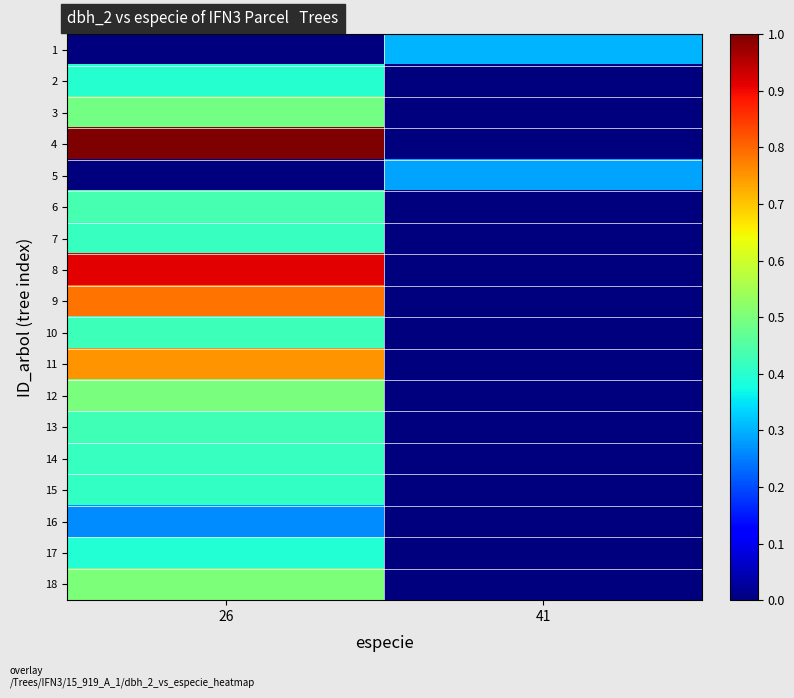

Which series has the largest total across all categories?

4